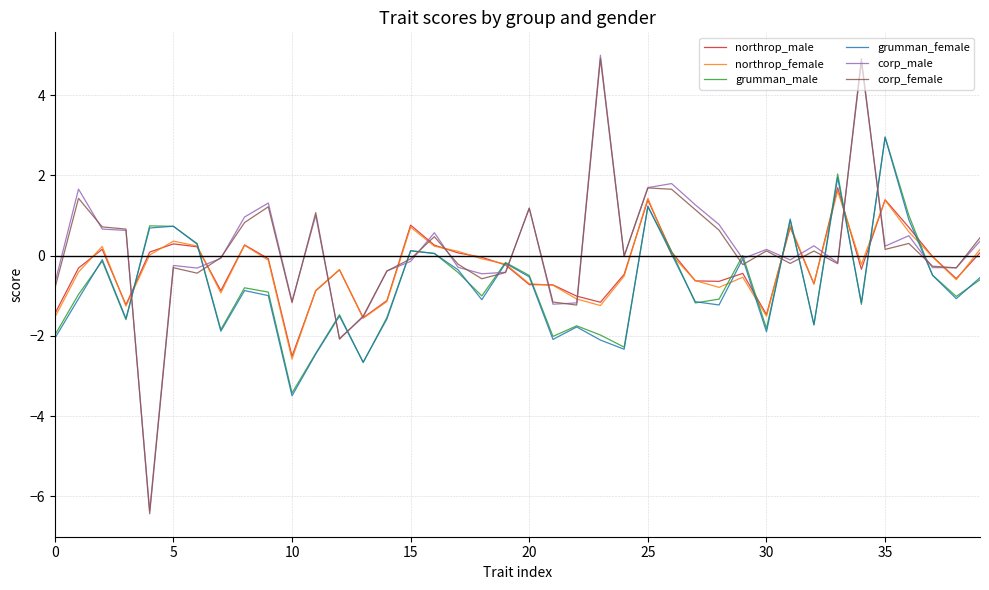

True or false: grumman_female and corp_female cross at least once.

True